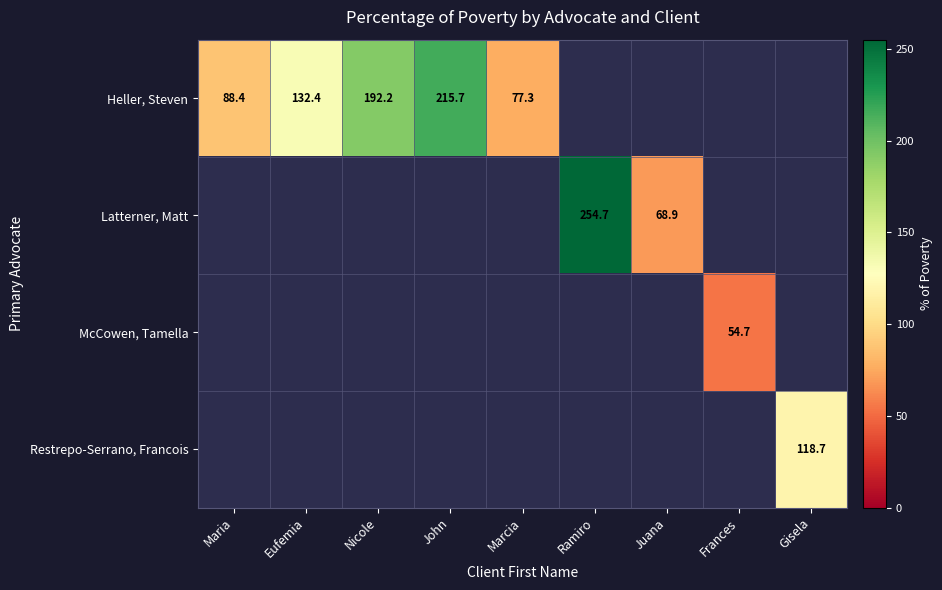

Which category has the highest value in the Heller, Steven series?

John